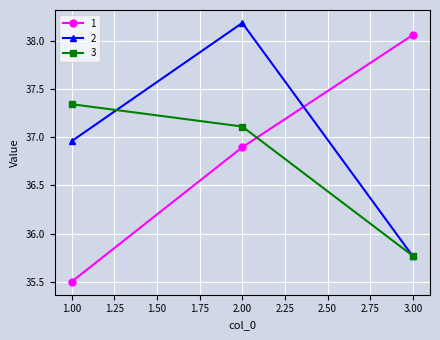

What are all the series names shown in the legend?

1, 2, 3